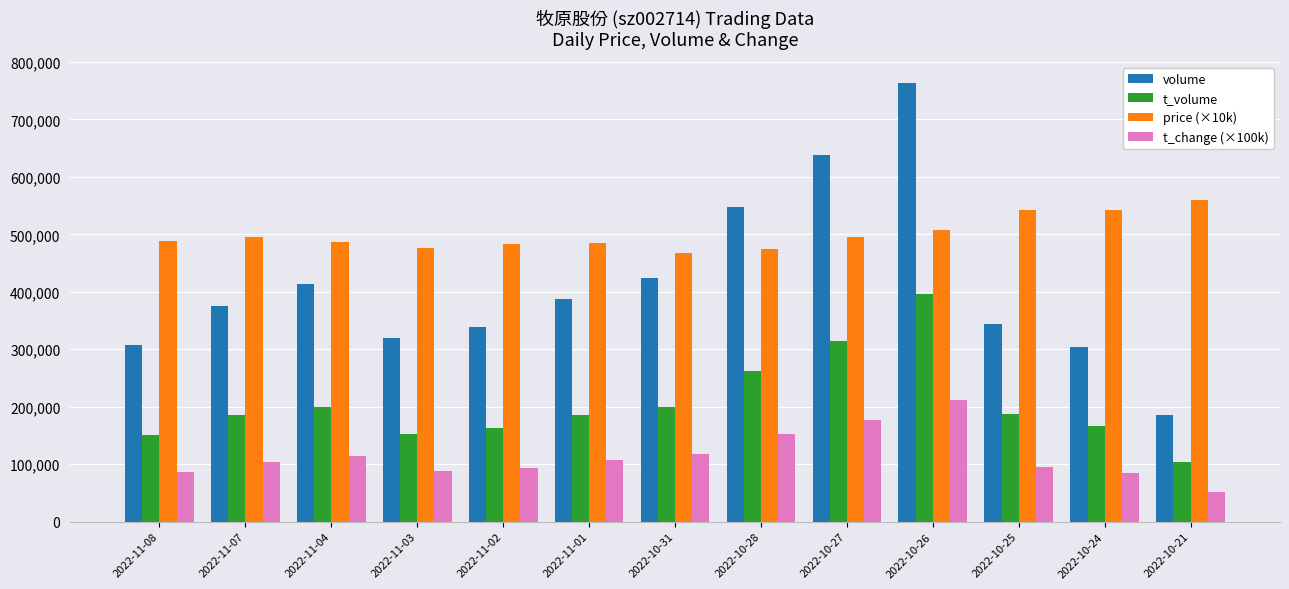

The value of t_volume at 2022-11-02 is 163771.0. True or false?

True